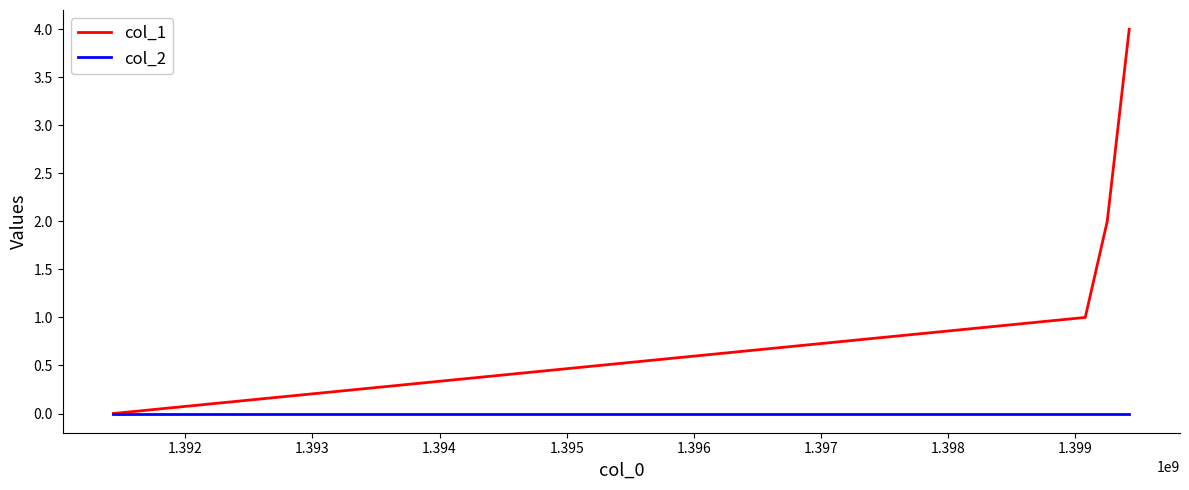

What is the greatest value displayed?

4